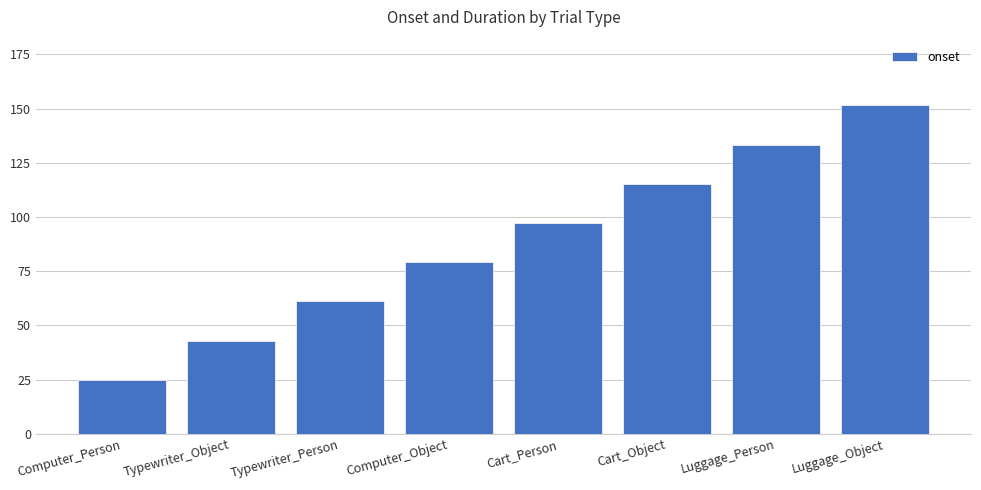

The chart shows a value of 79.2 at Computer_Object. True or false?

True